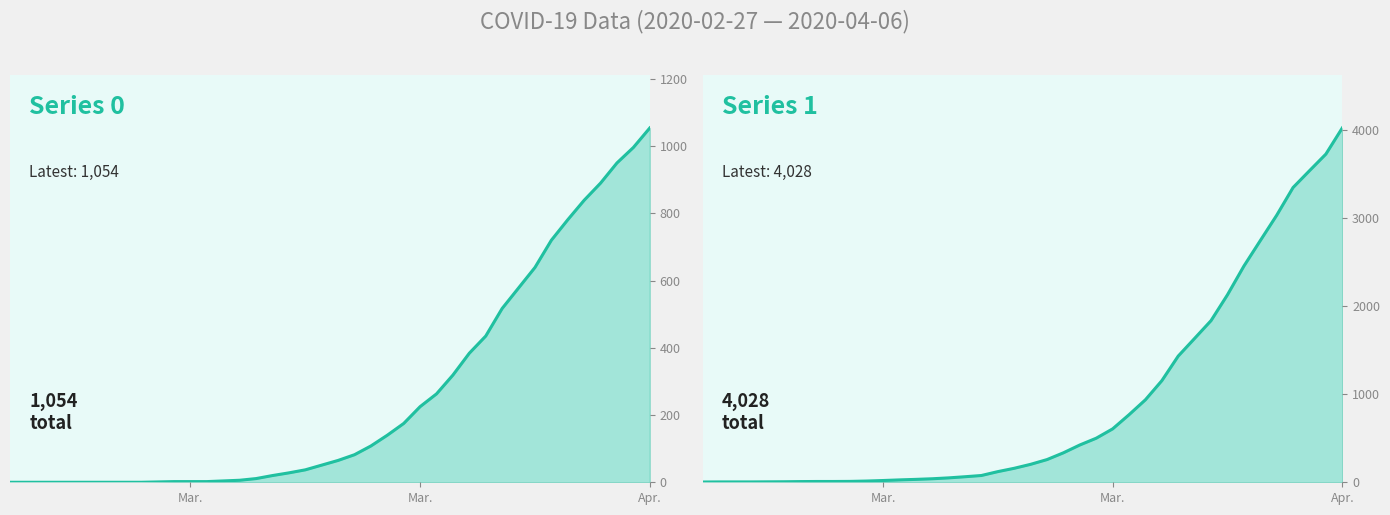

Where is 1 nearest to the value 2015?

2020-03-30